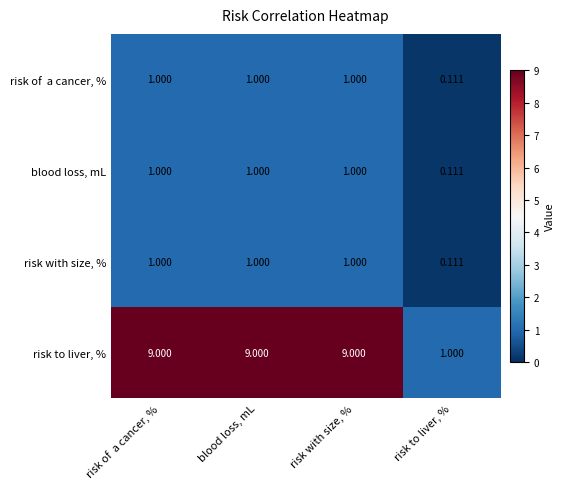

Which series has the largest total across all categories?

risk to liver, %